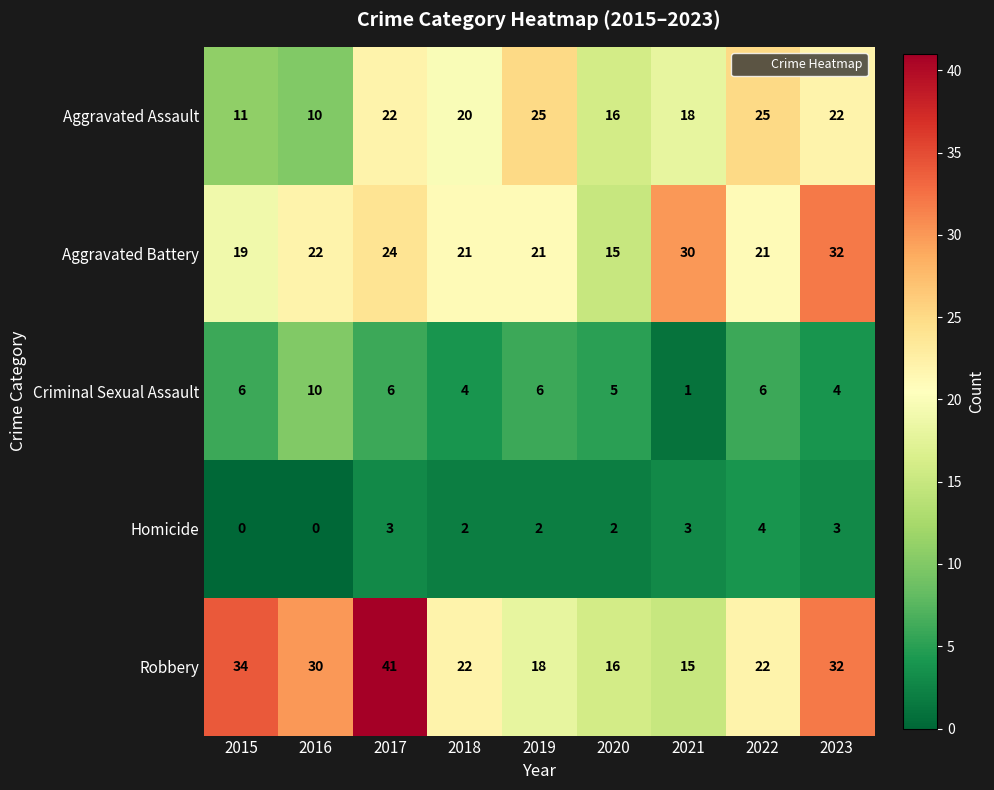

True or false: Homicide has a value of 4 at 2022.

True